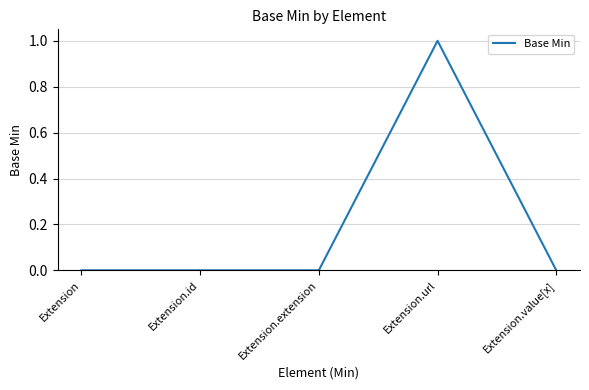

At which category does the chart reach its peak across all series?

Extension.url